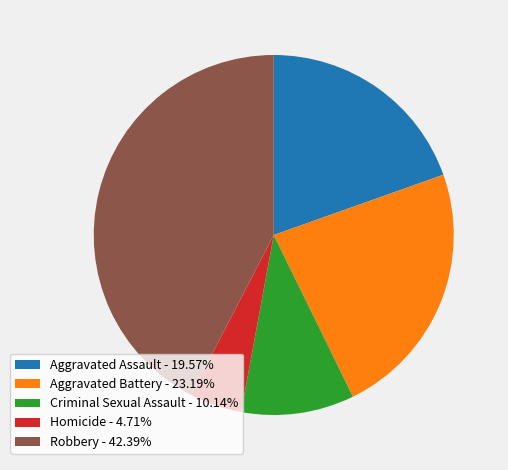

How many segments does this pie chart have?

5